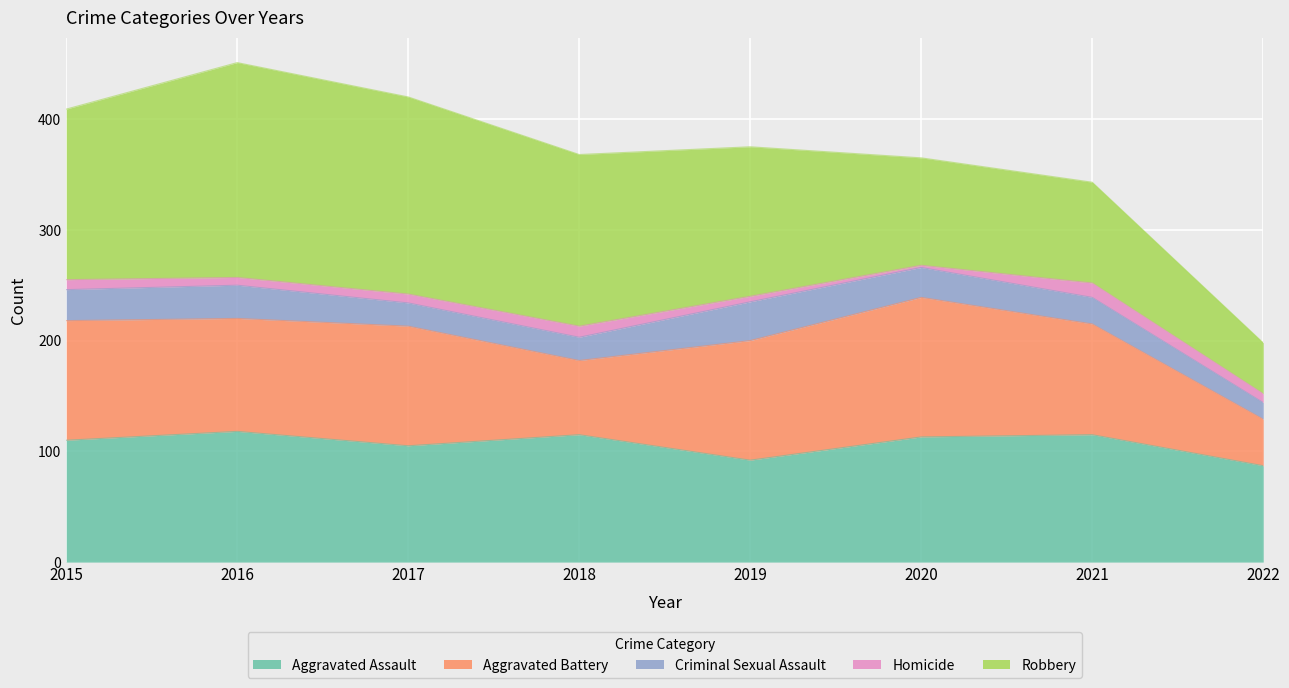

What are all the series names shown in the legend?

Aggravated Assault, Aggravated Battery, Criminal Sexual Assault, Homicide, Robbery